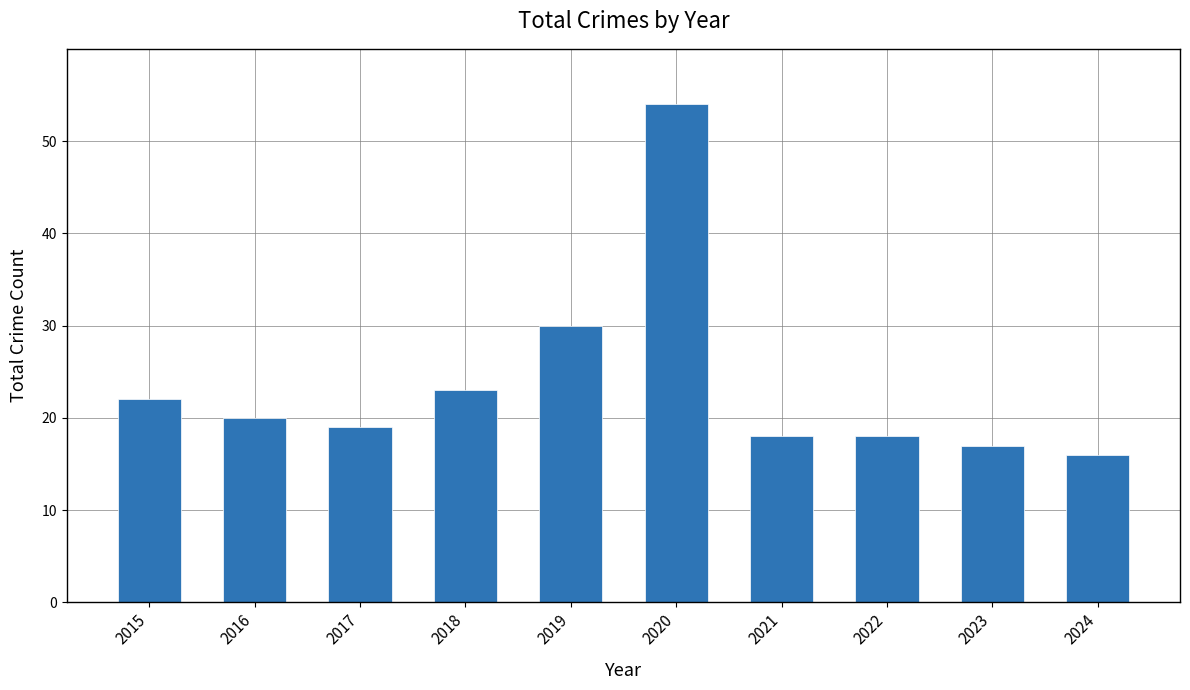

Approximately how many times larger is the value at 2022 compared to 2021?

1.0